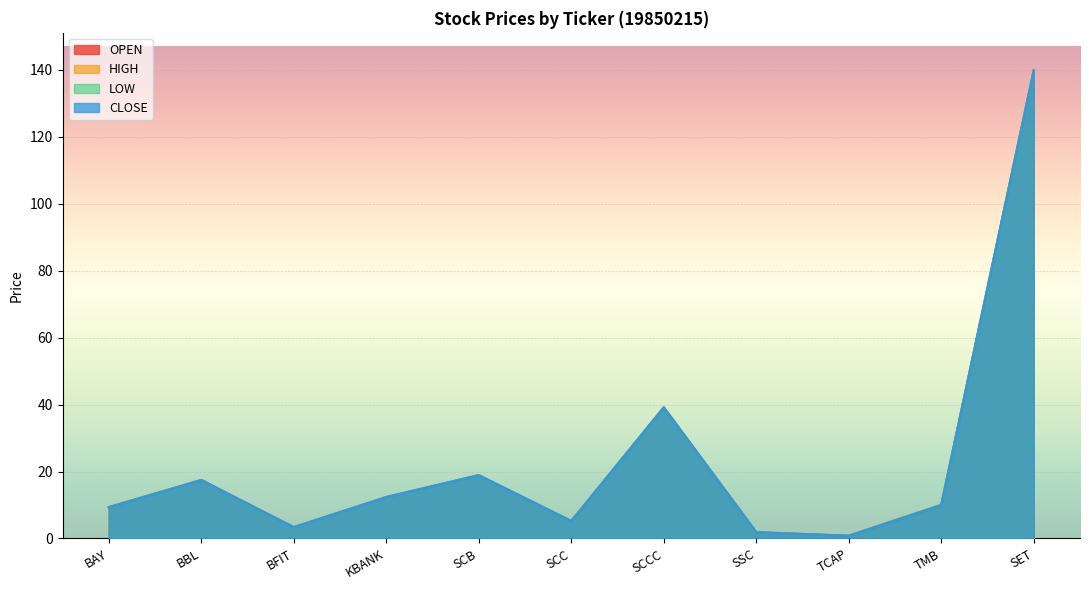

Reading left to right, what are all the values shown in this chart?

OPEN: 9.4	17.5	3.4	12.3	18.8	5.2	39.1	1.8	0.8	10.0	139.9
HIGH: 9.4	17.5	3.4	12.4	19.0	5.2	39.2	1.9	0.8	10.1	139.9
LOW: 9.4	17.3	3.4	12.3	18.8	5.2	39.0	1.8	0.8	10.0	139.9
CLOSE: 9.4	17.5	3.4	12.4	19.0	5.2	39.2	1.9	0.8	10.0	139.9